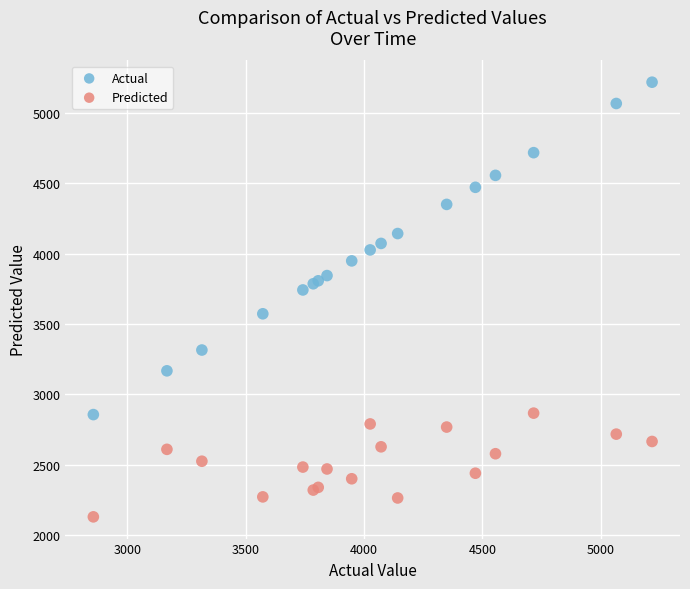

Which series reaches the maximum Y coordinate?

Actual